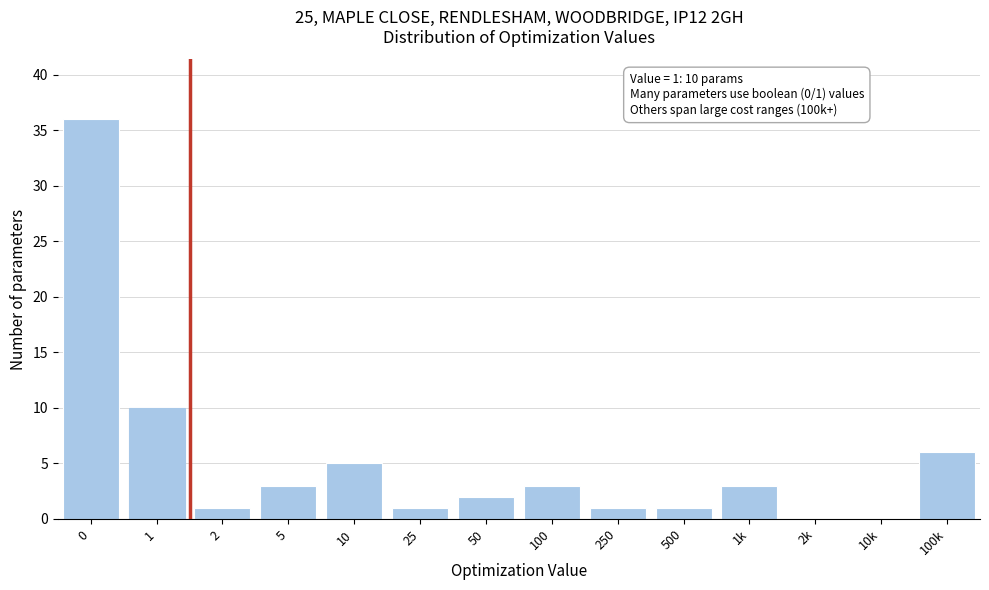

Reading right to left, extract all data points from this chart.

100k=6	10k=0	2k=0	1k=3	500=1	250=1	100=3	50=2	25=1	10=5	5=3	2=1	1=10	0=36